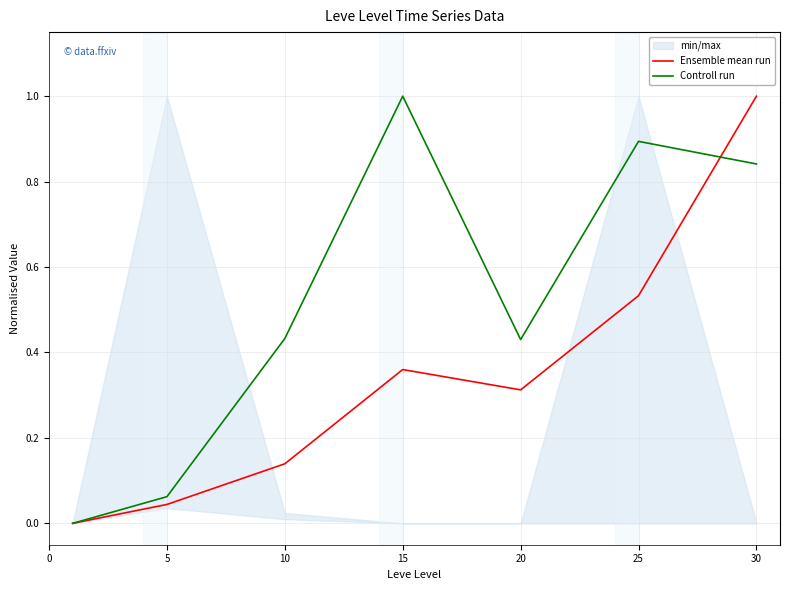

At which label does Ensemble mean run reach its peak?

30